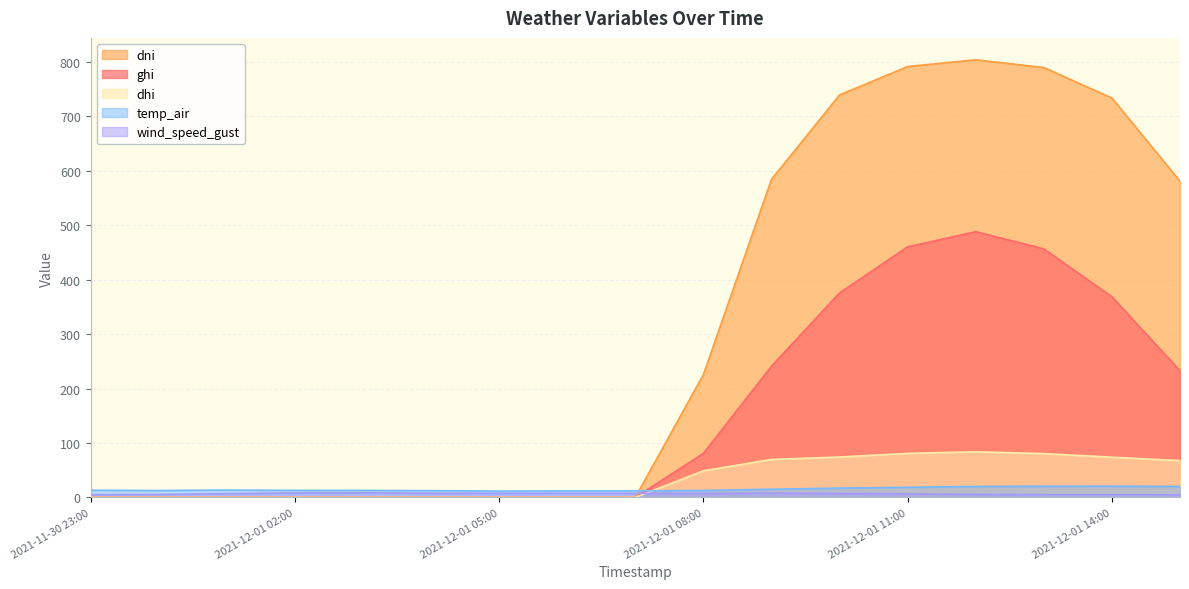

What is the sum of all dhi values?

579.0